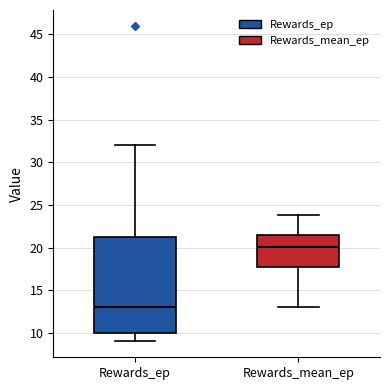

Which box has the highest median line?

Rewards_mean_ep